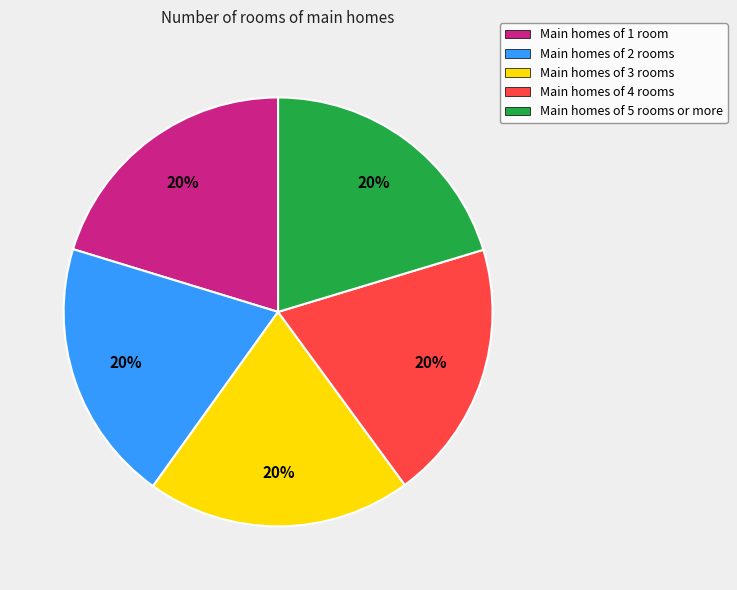

Count the number of slices in the pie.

5